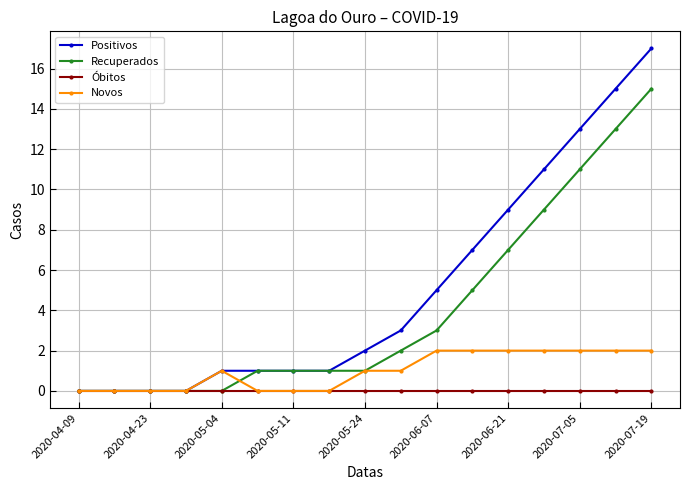

List the series in order of their peak value, lowest first.

Óbitos, Novos, Recuperados, Positivos